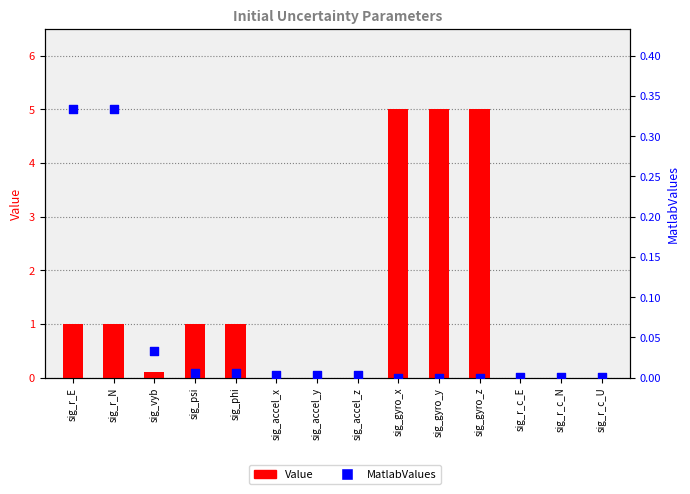

Which series has the largest Y range (max minus min)?

Value